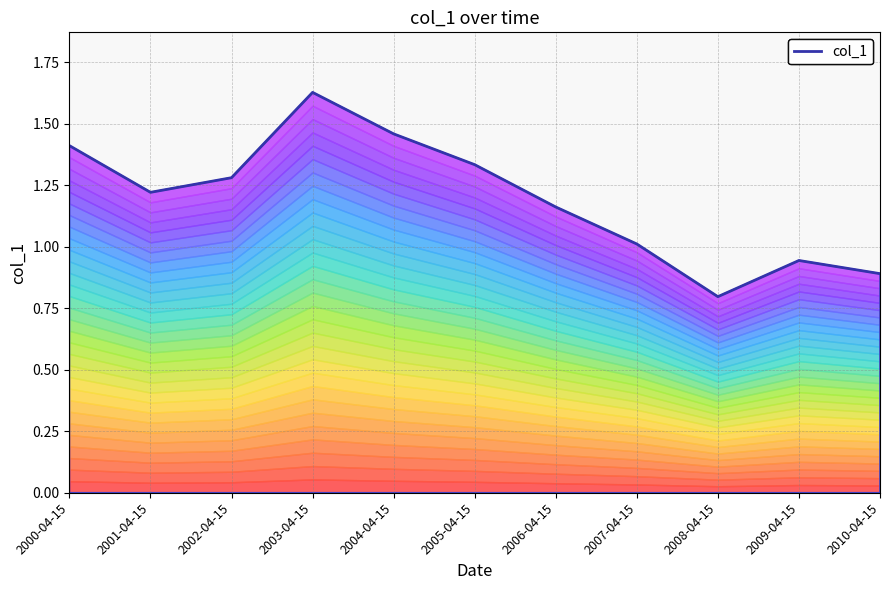

How many lines are shown in the chart?

1